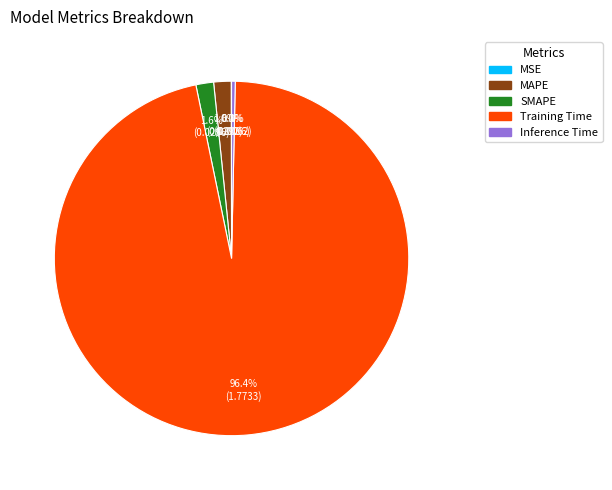

What is the largest slice in the pie chart?

Training Time